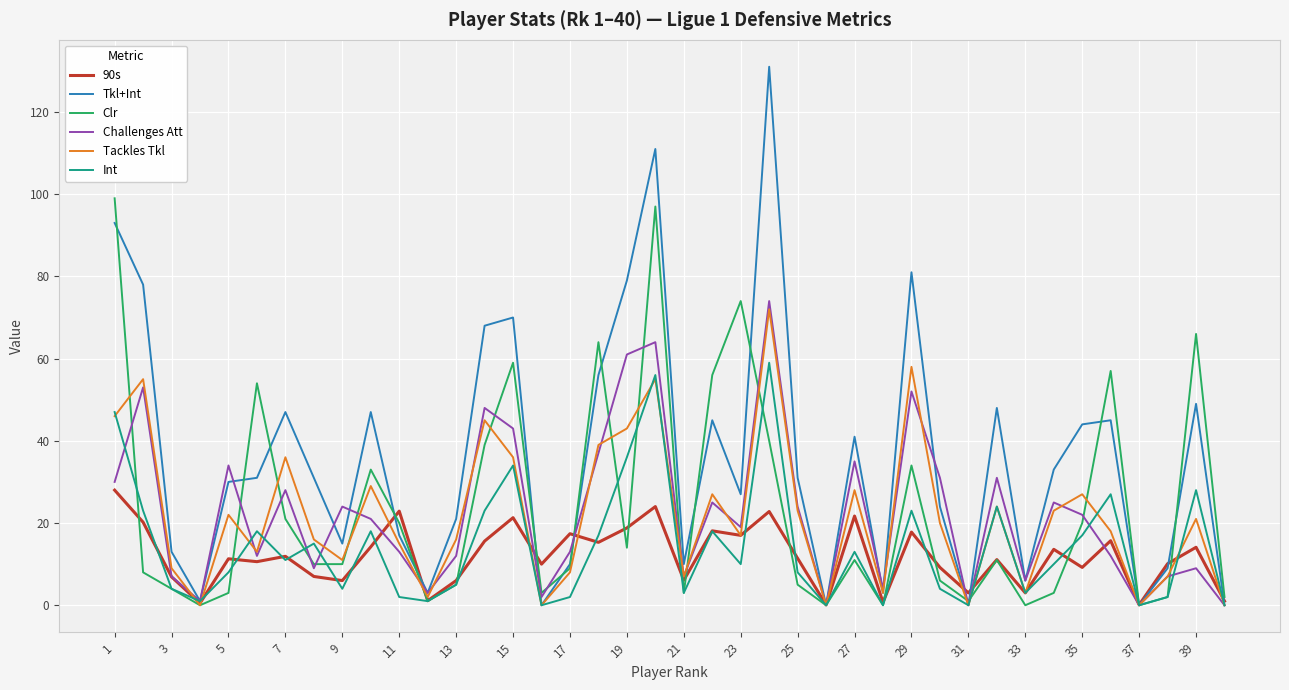

Which series has the largest total across all categories?

Tkl+Int